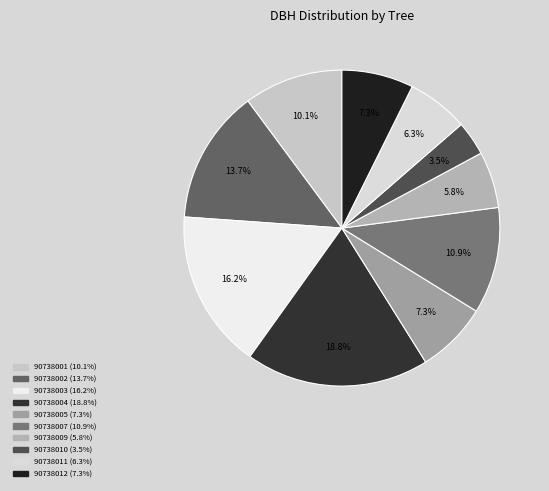

What is the total percentage of 90738009 and 90738003?

22.0%